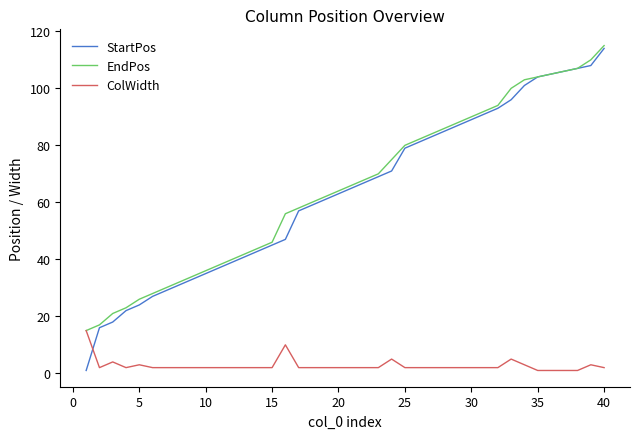

What is the maximum value for StartPos?

114